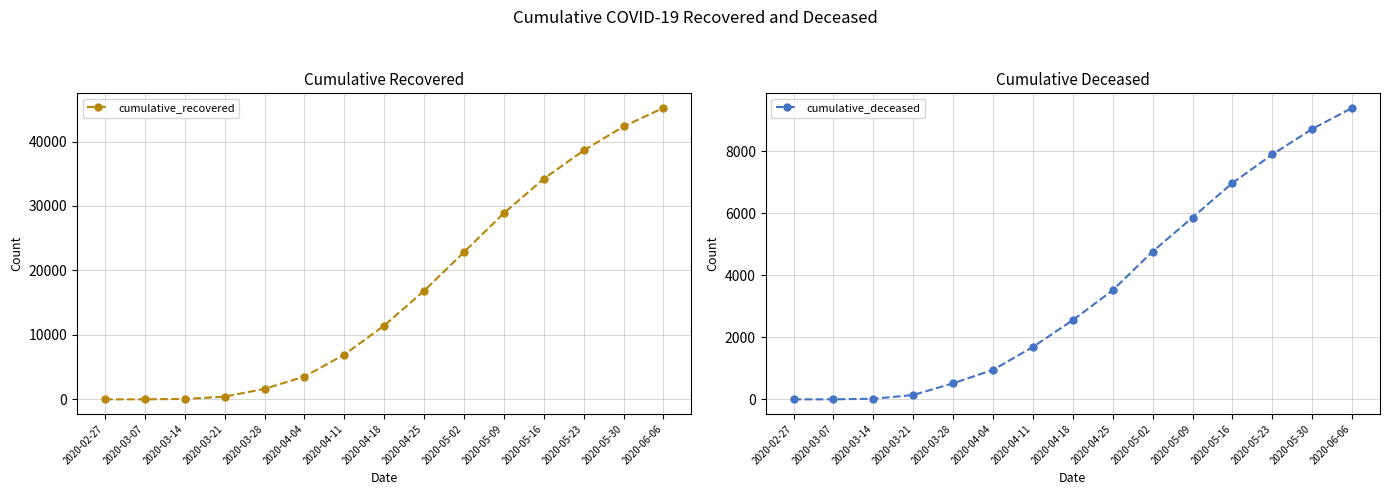

The cumulative_deceased series shows 2674 at 2020-05-02. True or false?

False